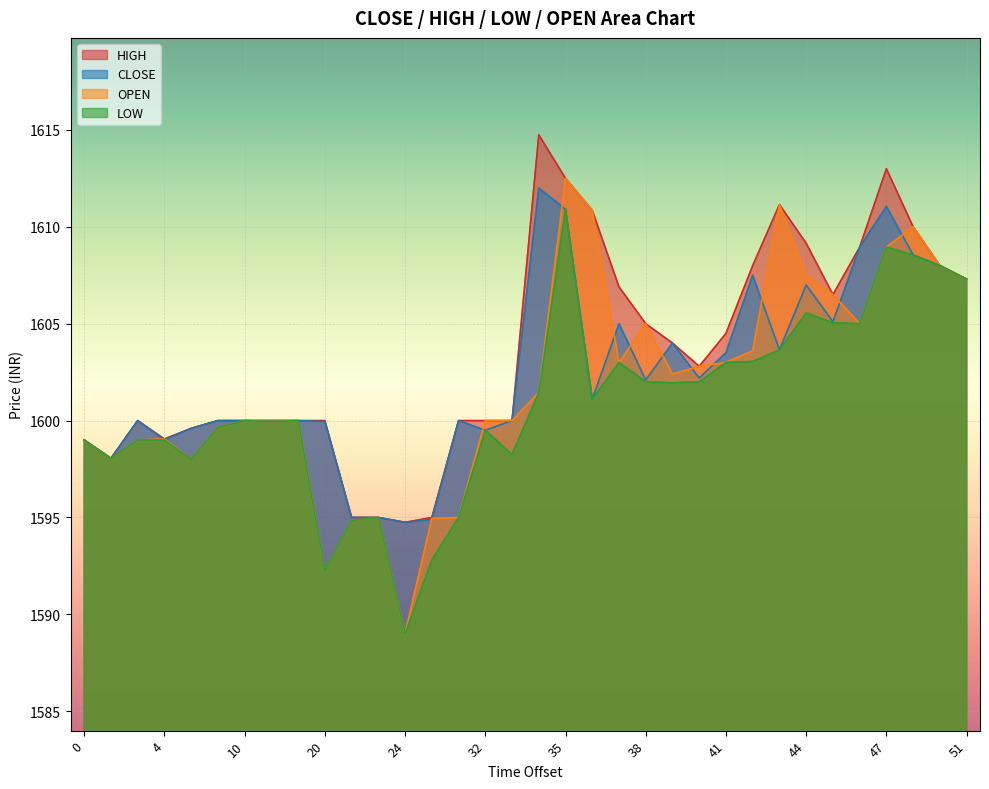

What are all the series names shown in the legend?

HIGH, CLOSE, OPEN, LOW